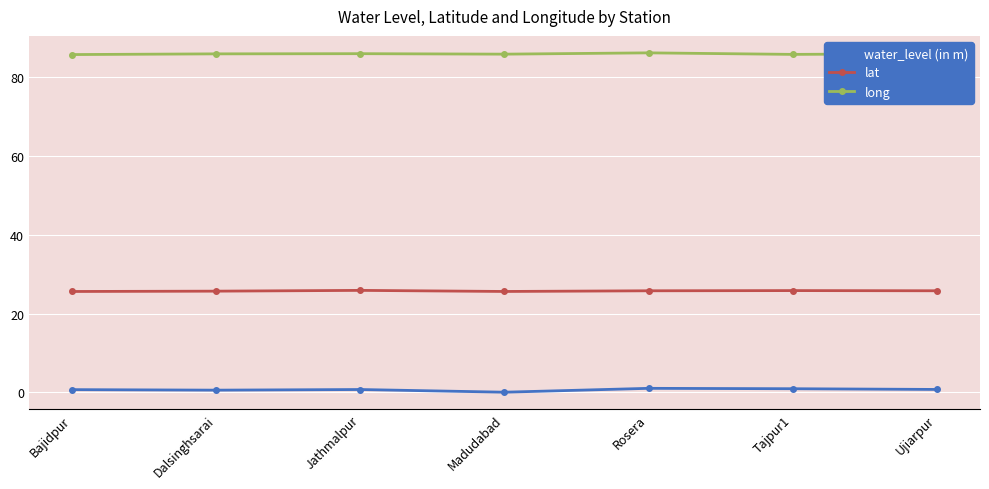

What is the minimum value shown in the chart?

0.1